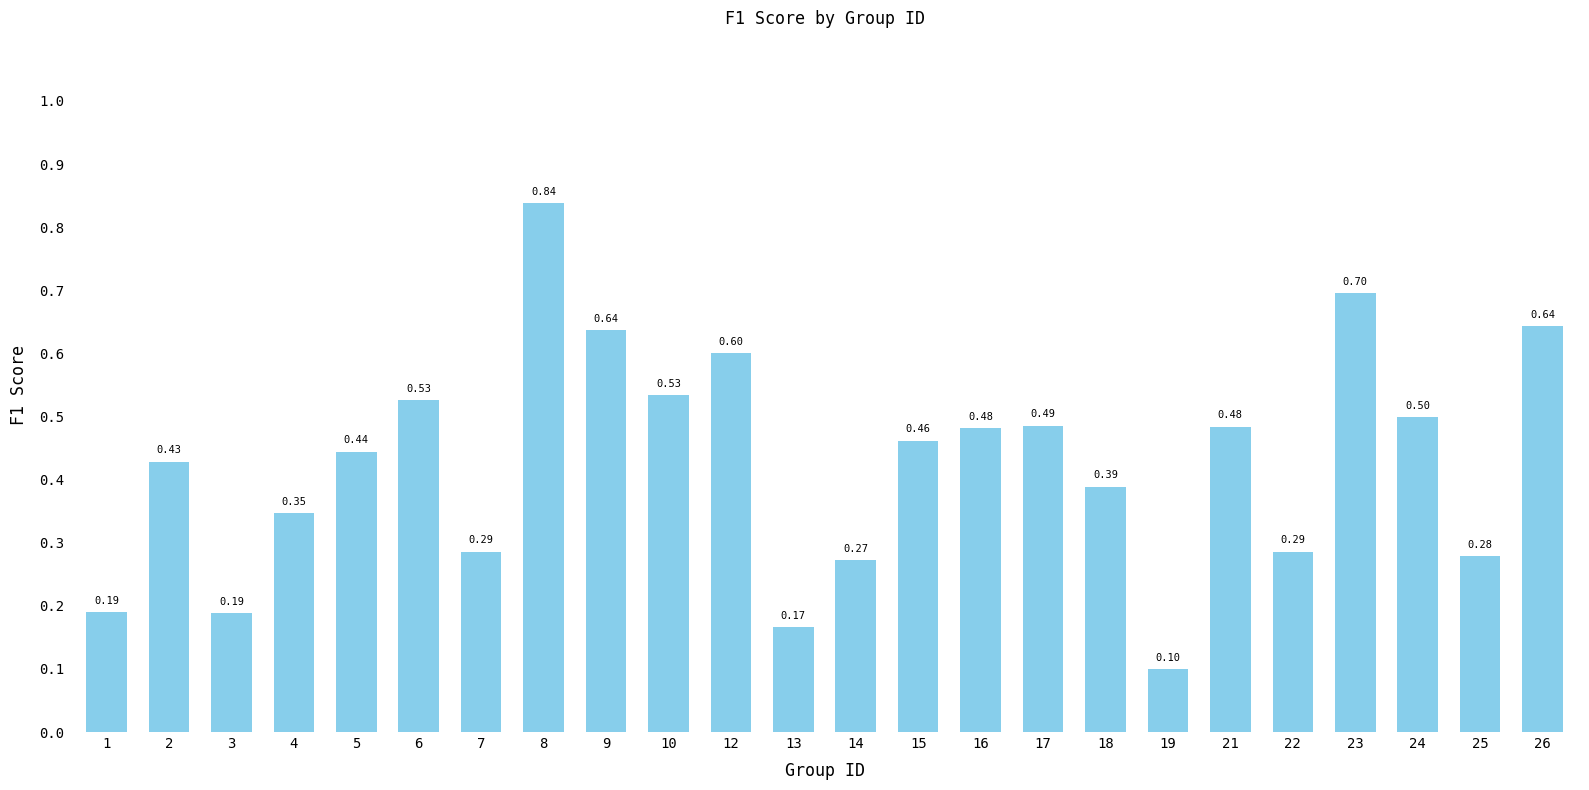

What is the sum of all values?

10.3